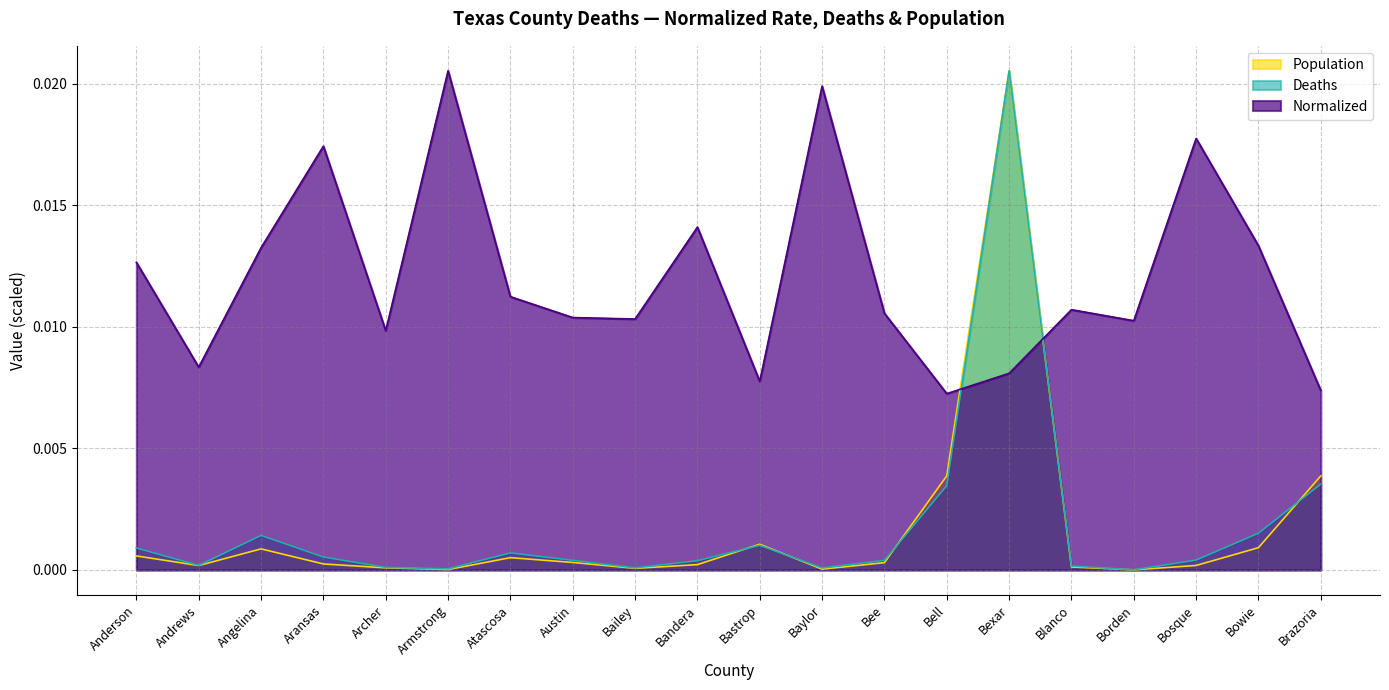

The Deaths series shows 0.0 at Brazoria. True or false?

False